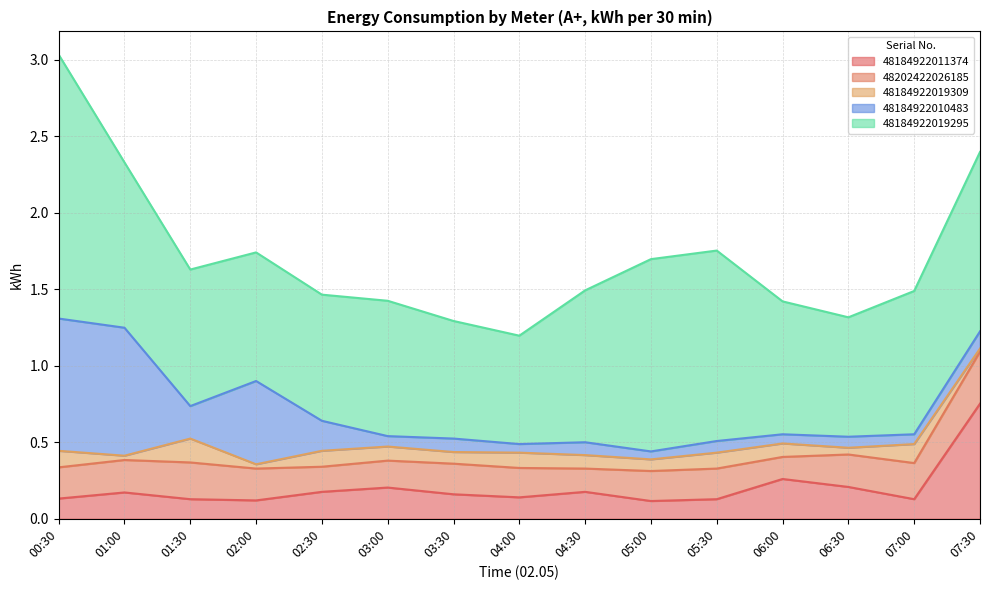

What value does the 48184922019295 series have at 02:30?

0.8